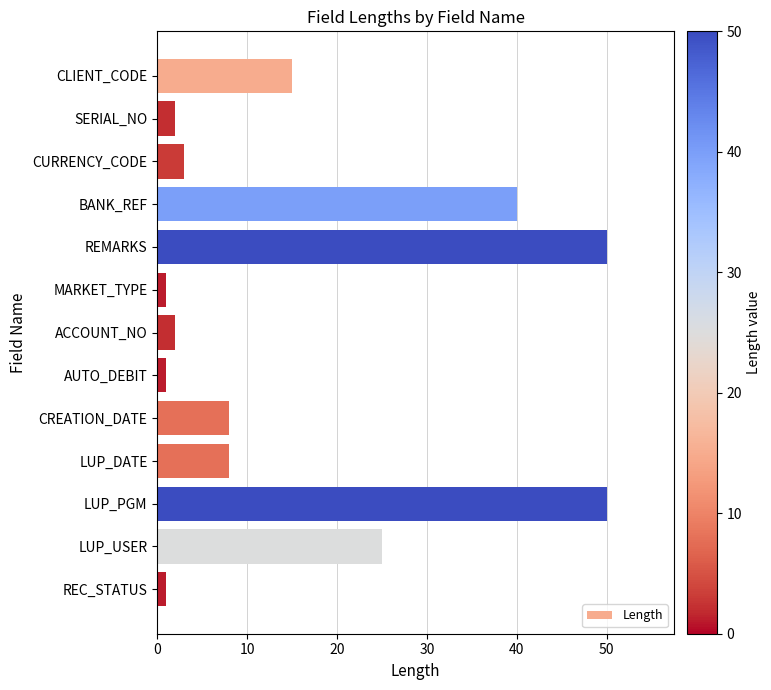

The value at LUP_DATE is 6. True or false?

False